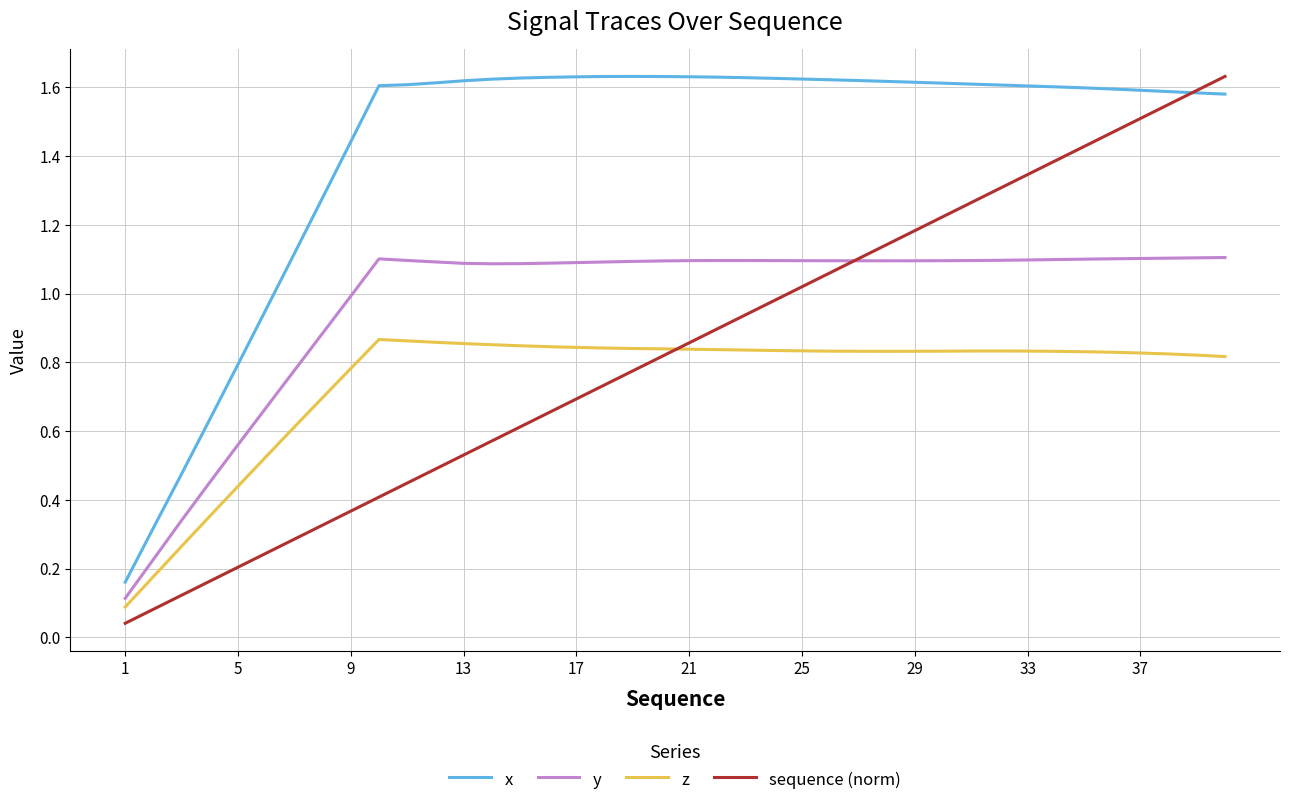

True or false: z has more than 1 points higher than both neighbors.

True